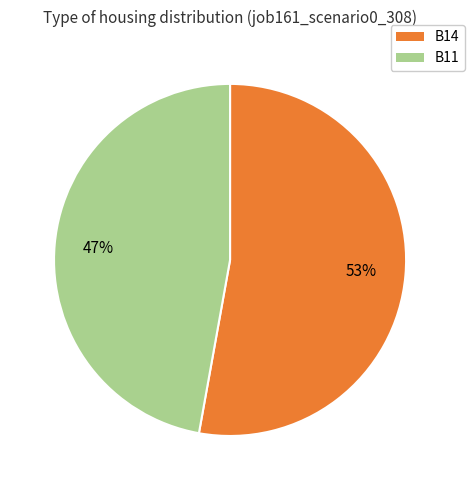

To the nearest percent, what is the average slice percentage?

33%